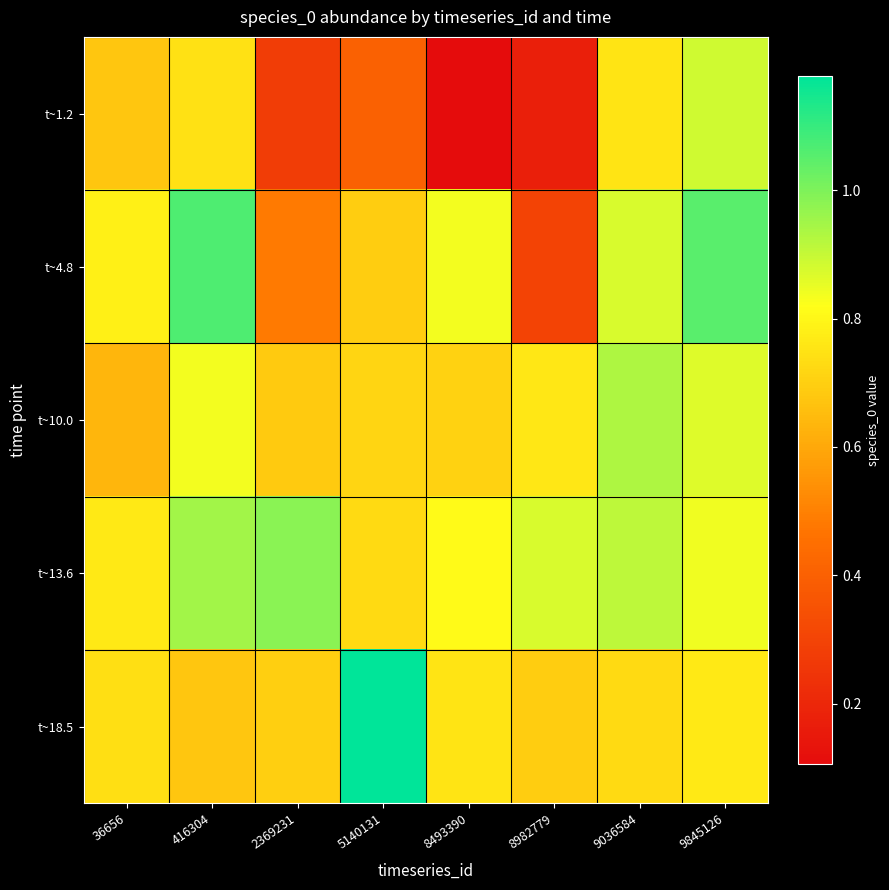

How many categories are shown in the chart?

8